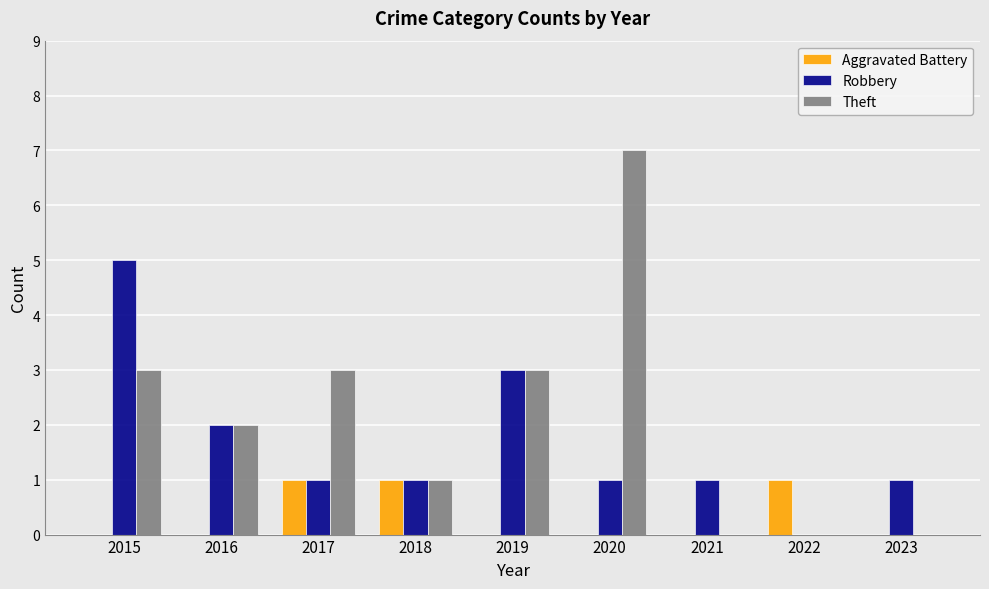

Which series has the largest total across all categories?

Theft